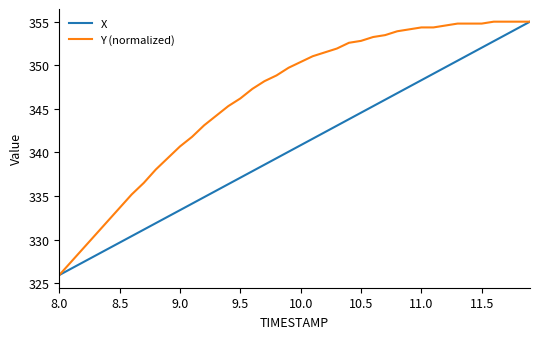

Which series has the largest total across all categories?

Y (normalized)